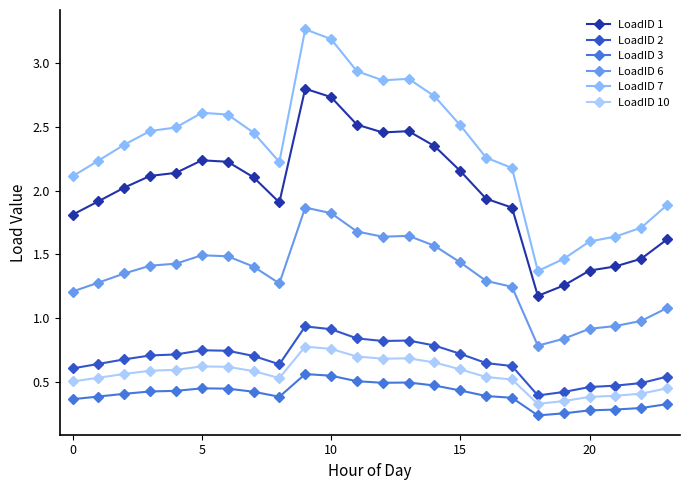

Which category has the lowest value in the LoadID 7 series?

18